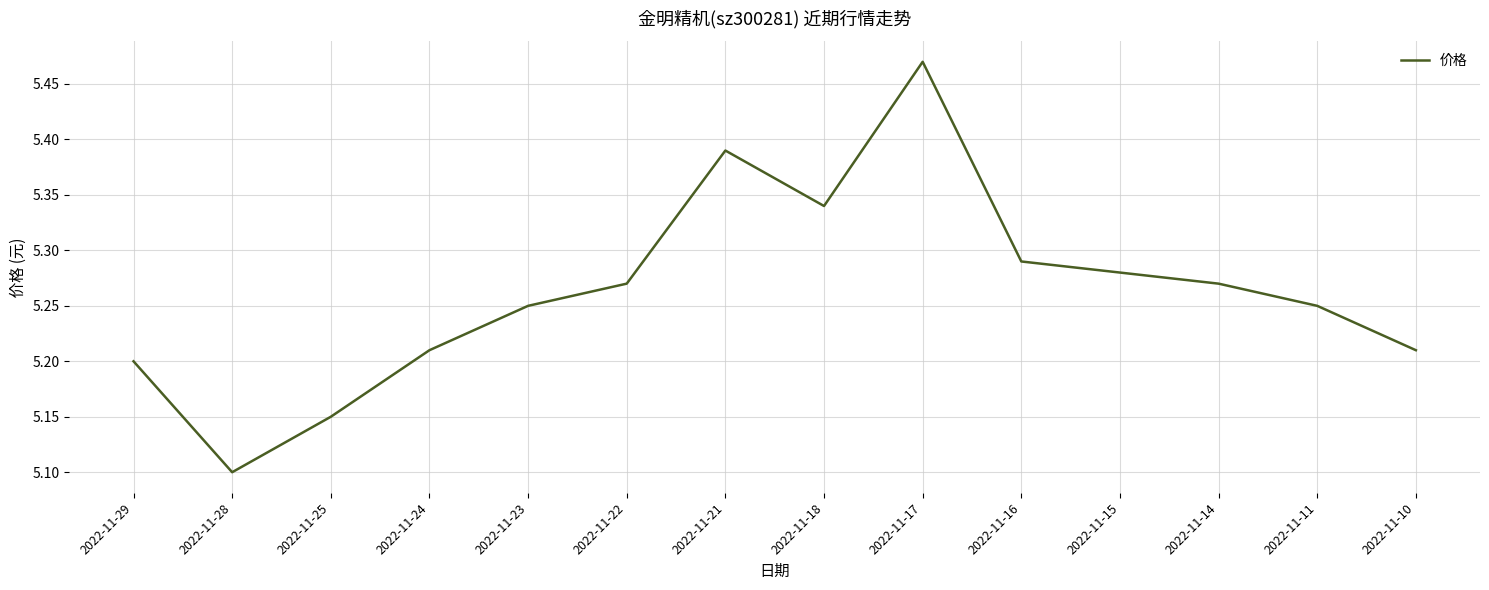

Where is the data nearest to the value 5?

2022-11-28